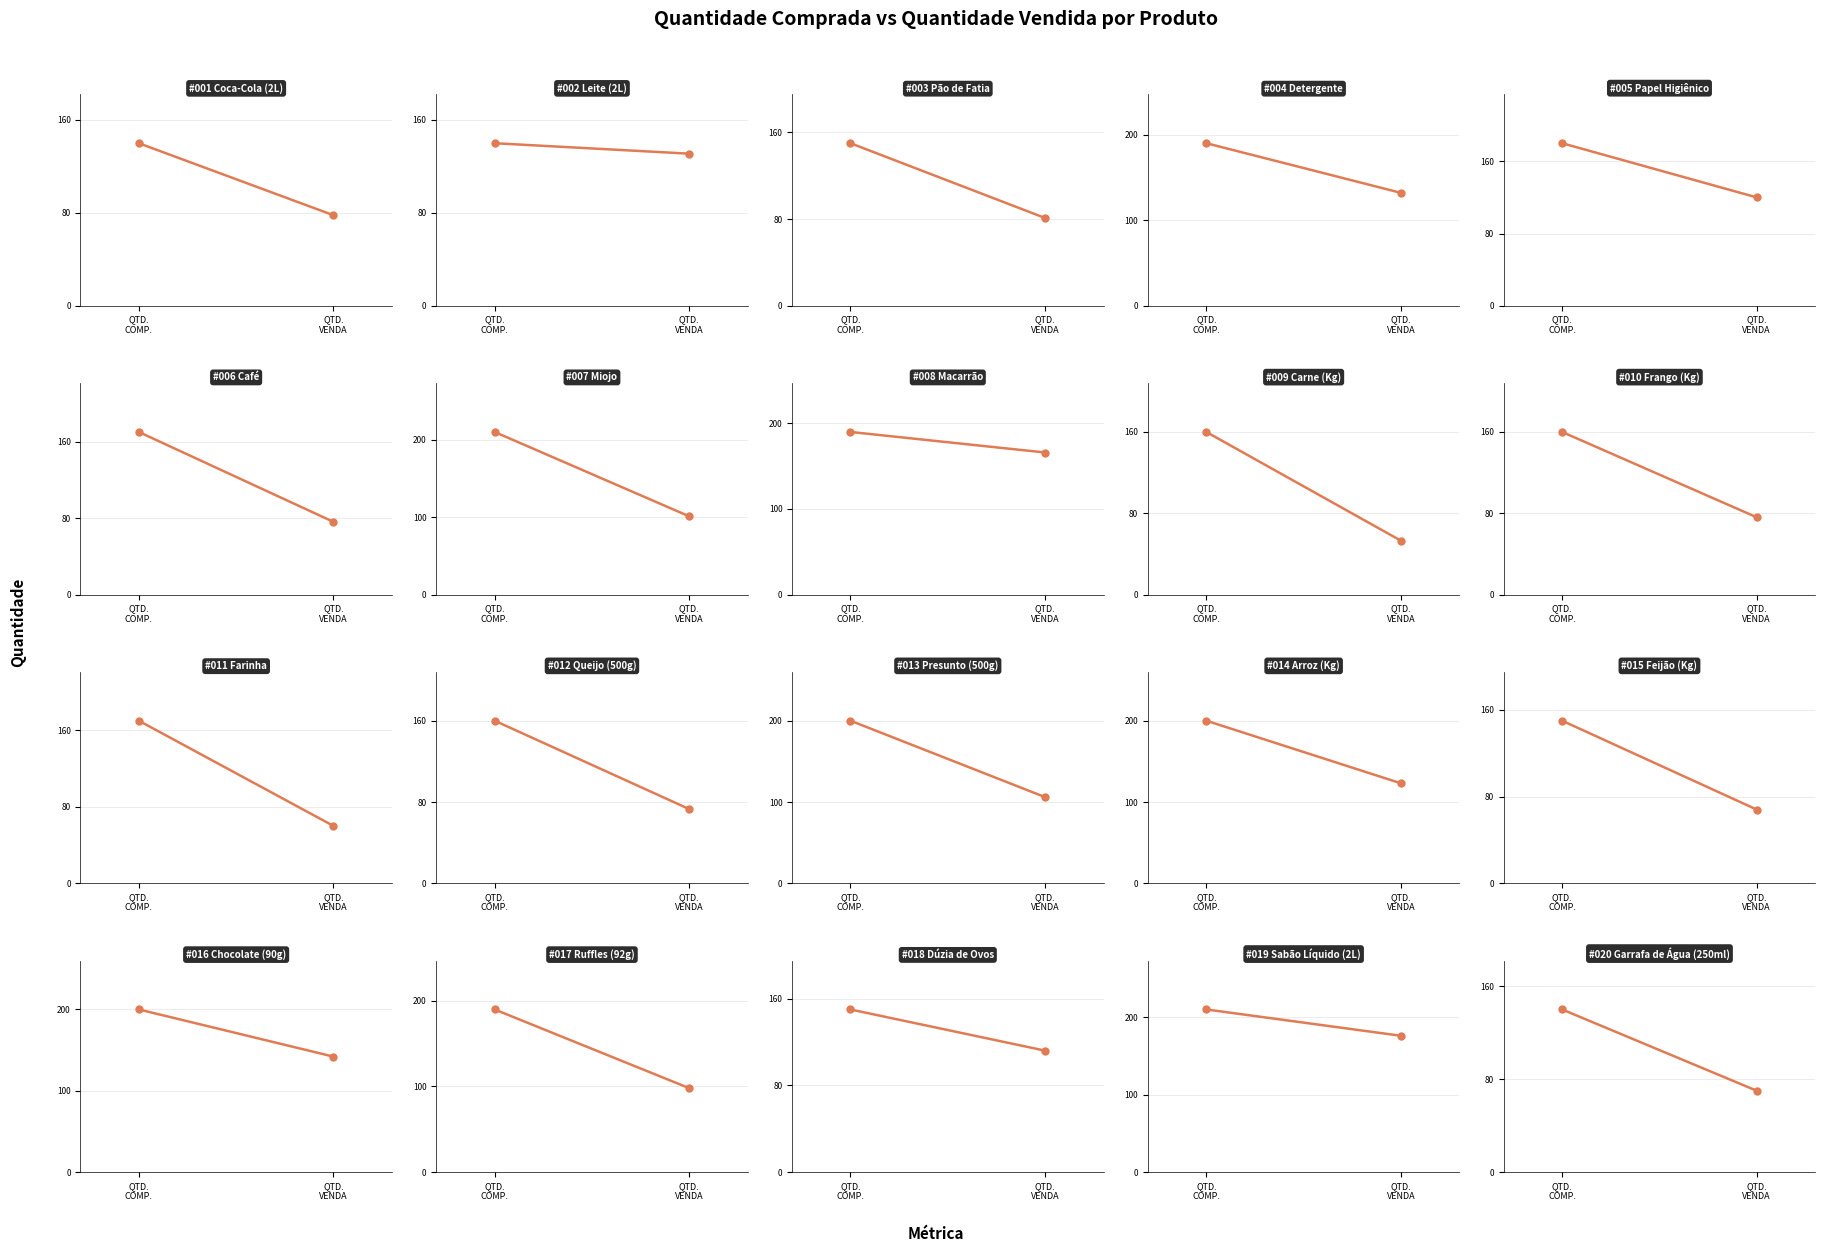

List the labels in order of value, largest first.

#019, #008, #016, #004, #002, #014, #005, #018, #013, #007, #017, #003, #001, #006, #010, #012, #020, #015, #011, #009